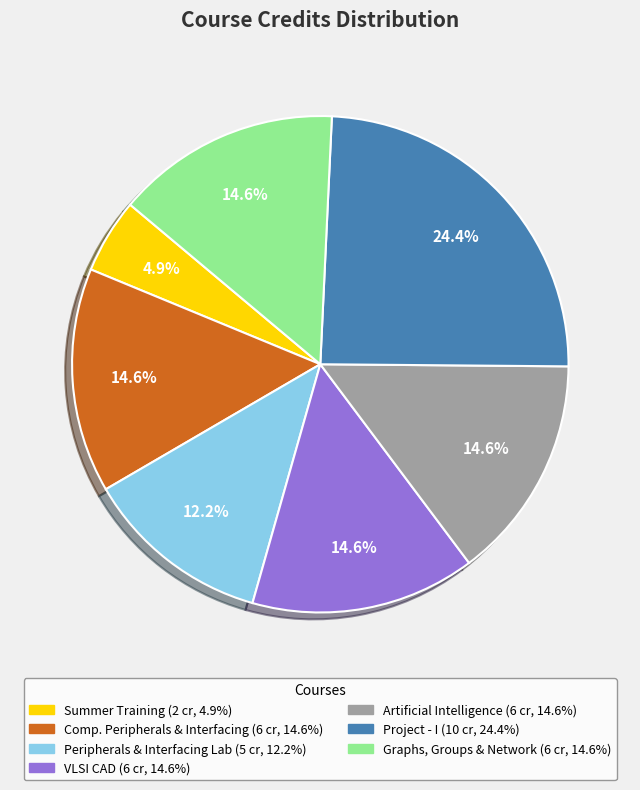

Is there any slice that represents more than half of the pie?

No